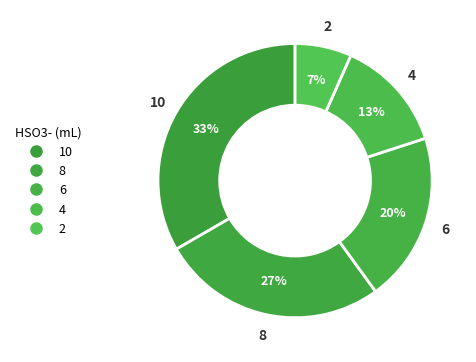

To the nearest percent, what is the average slice percentage?

20%